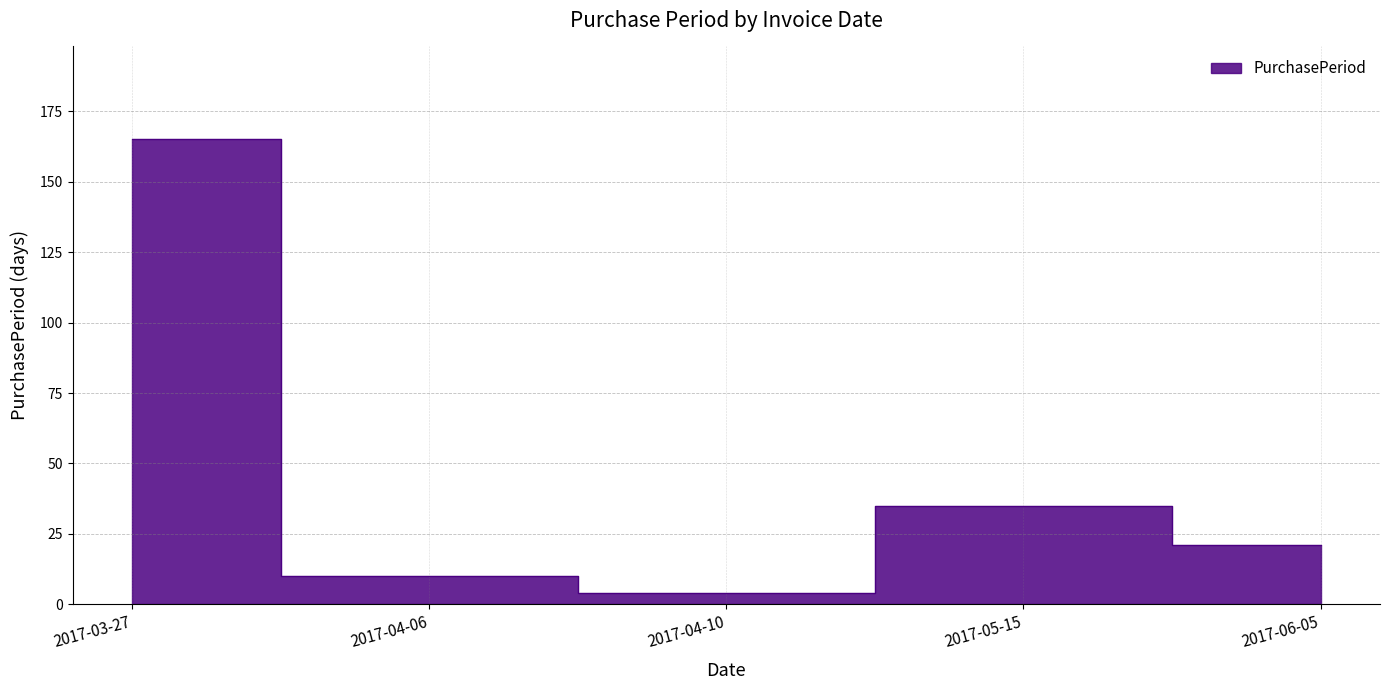

What is the sum of the values at 2017-06-05 and 2017-05-15?

56